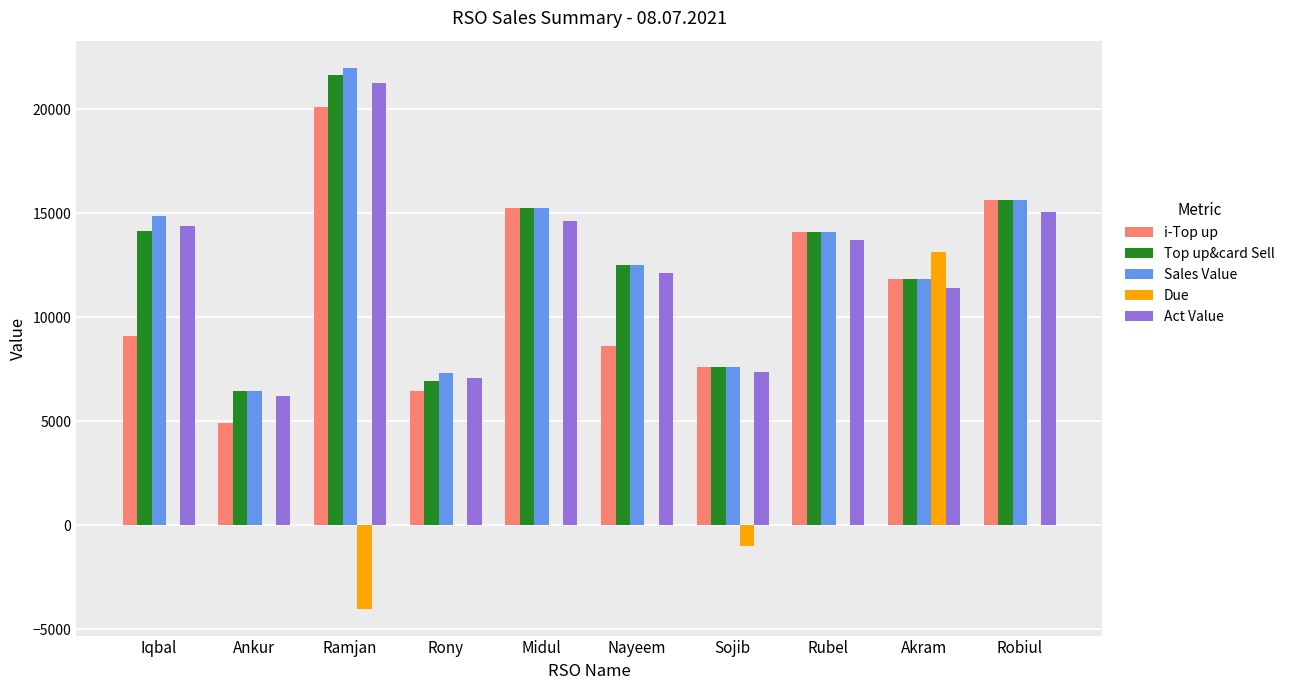

True or false: Act Value has a value of 1988.6 at Ankur.

False